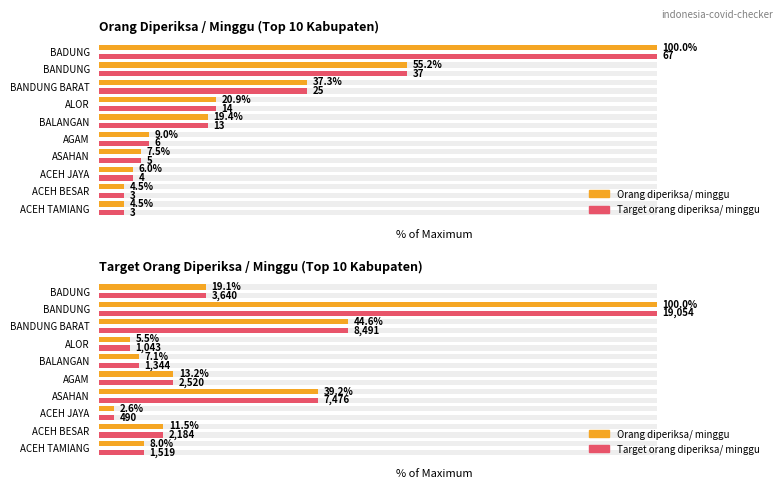

At BANDUNG BARAT, list the series in order from smallest to largest.

Orang diperiksa/ minggu, Target orang diperiksa/ minggu